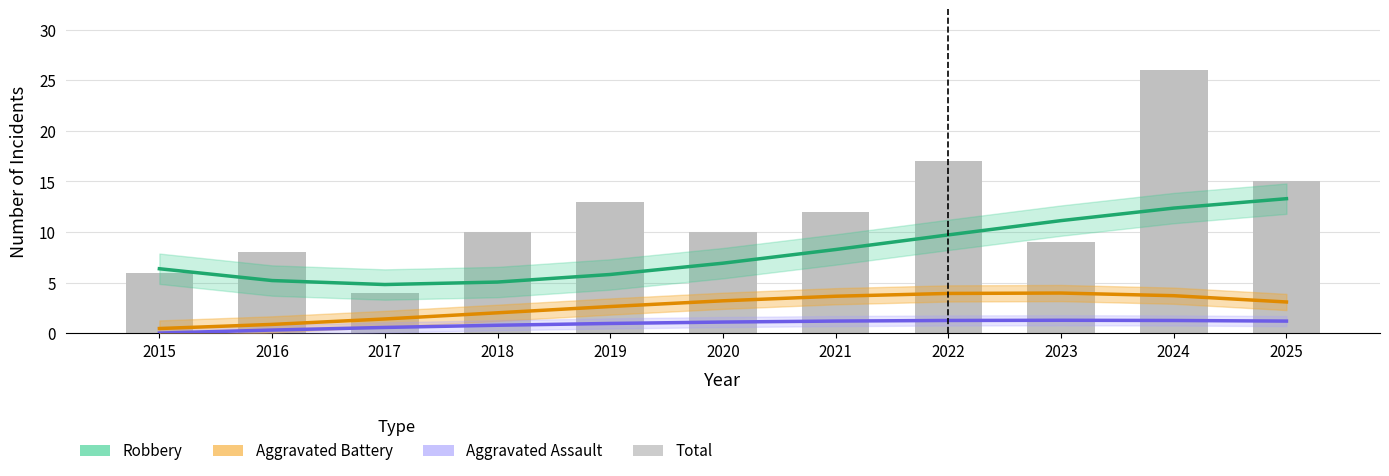

What is the sum of the Robbery values at 2018 and 2020?

12.0